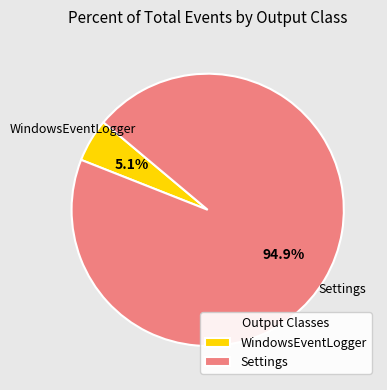

Between Settings and WindowsEventLogger, which is larger?

Settings